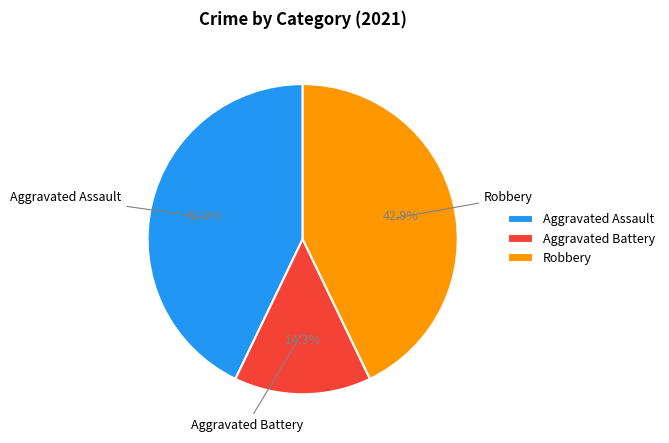

The Aggravated Battery slice represents 14% of the pie. True or false?

True